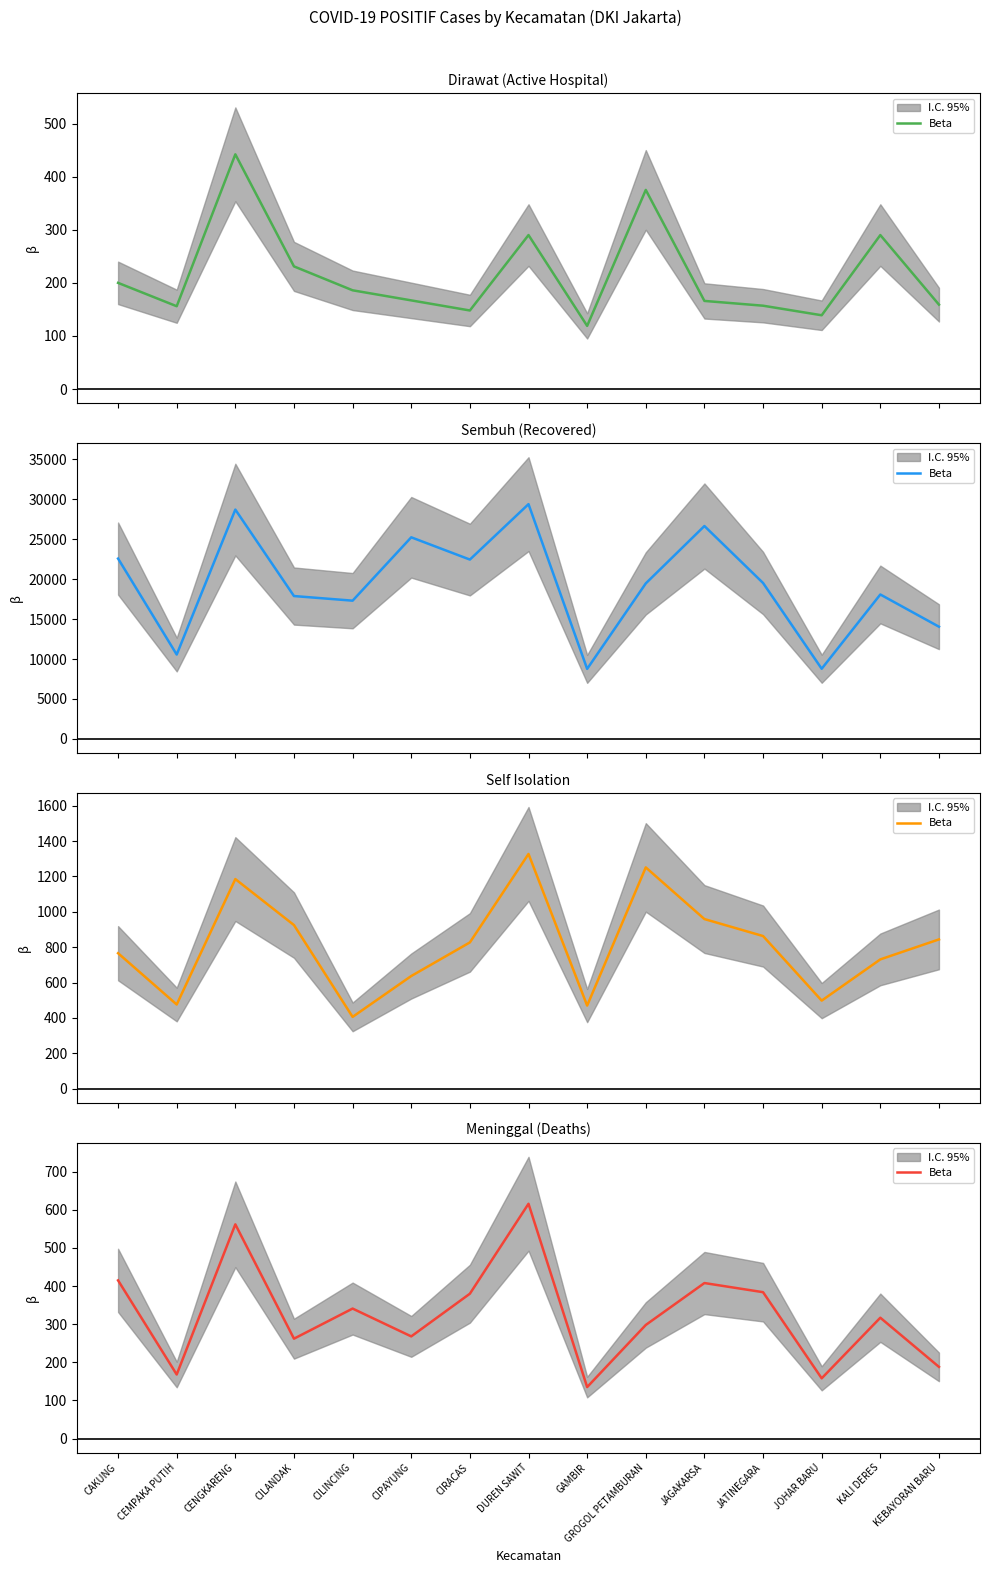

What is the sum of all values?

4900